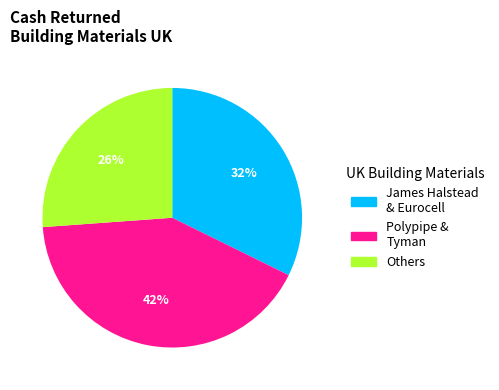

Which has a higher value, James Halstead & Eurocell or Polypipe & Tyman?

Polypipe & Tyman